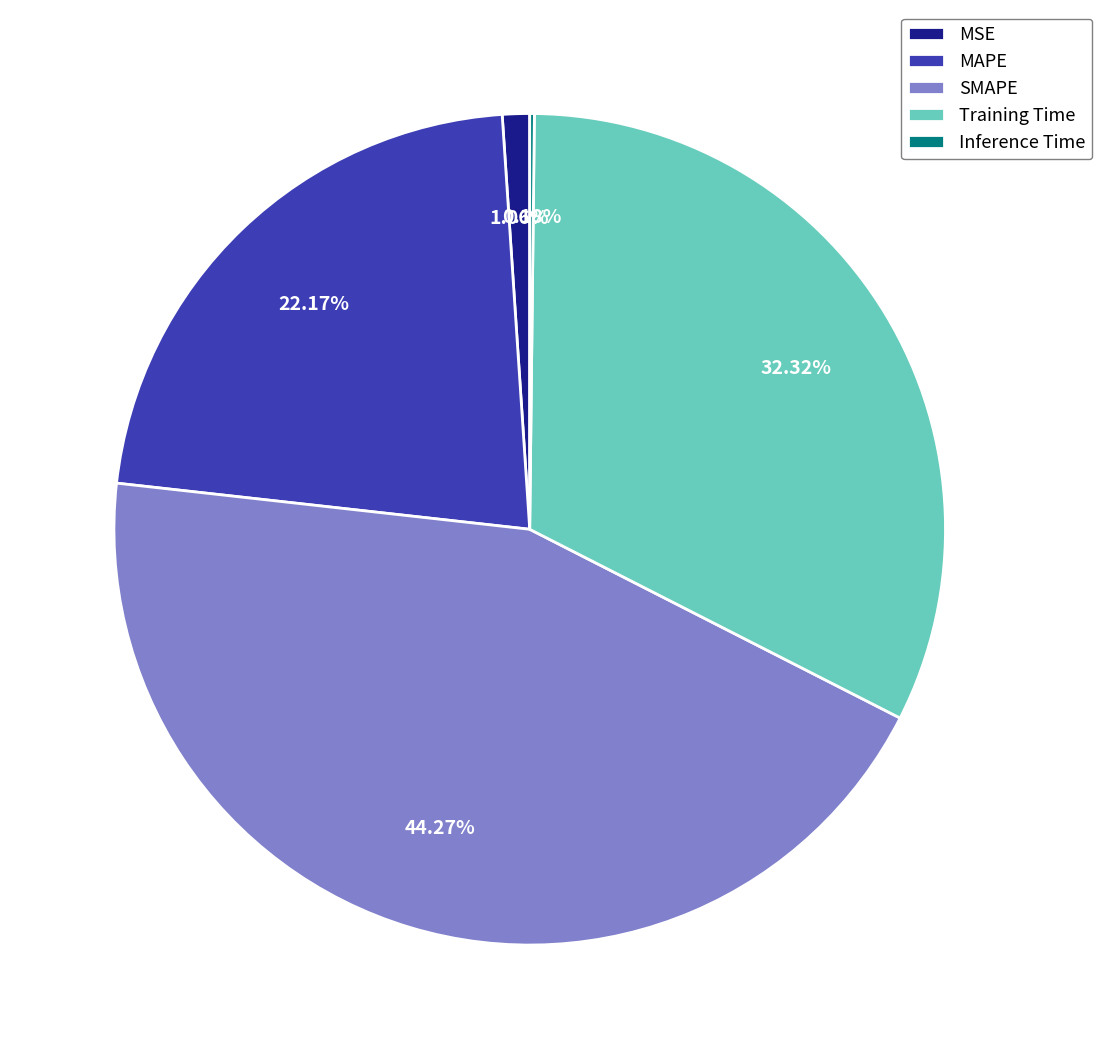

Is the sum of MAPE and SMAPE greater than half?

Yes